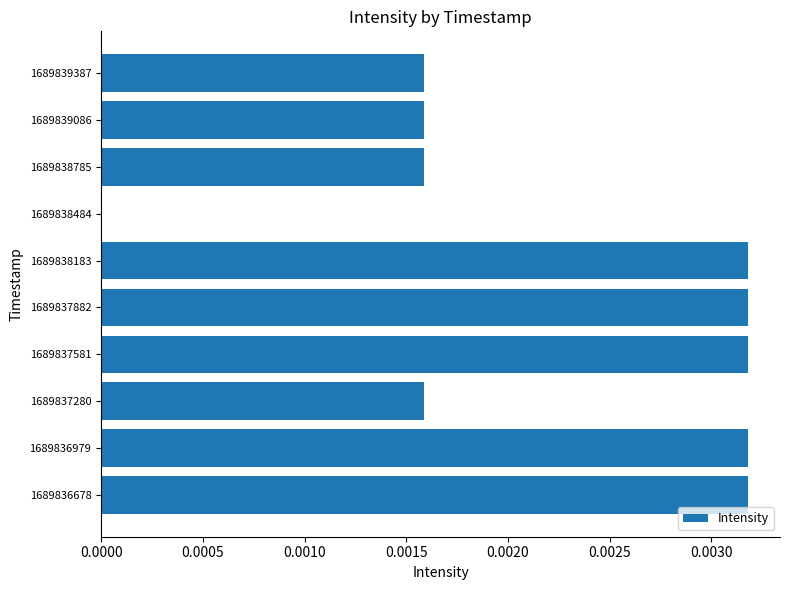

The chart shows a value of 0.0 at 1689836678. True or false?

True